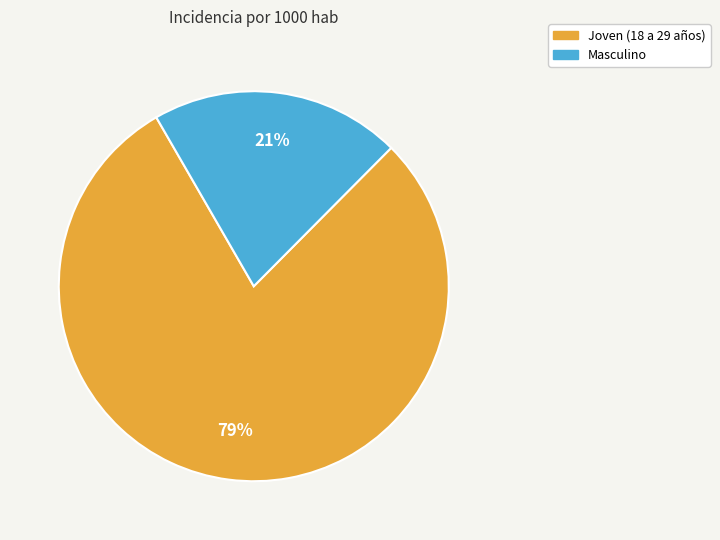

Combined, do Joven (18 a 29 años) and Masculino account for over 50%?

Yes